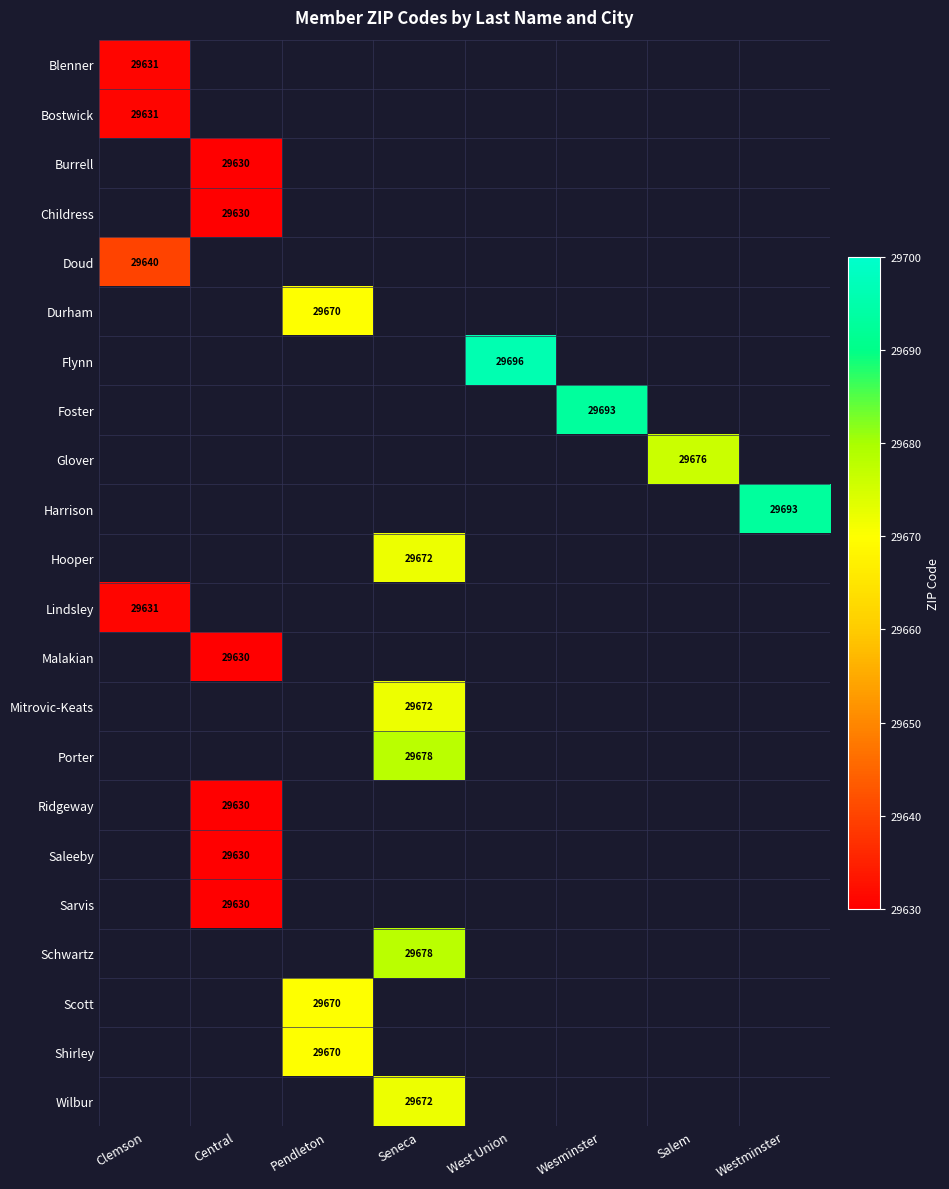

How many distinct data groups are displayed?

22